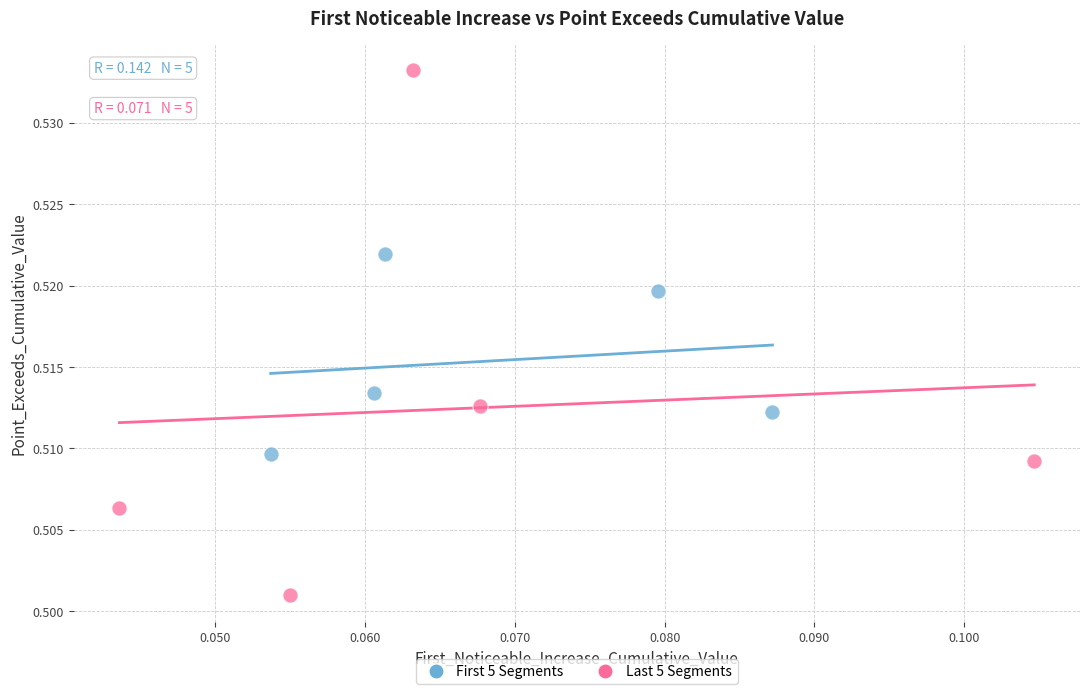

Which series contains the highest Y value?

Last 5 Segments